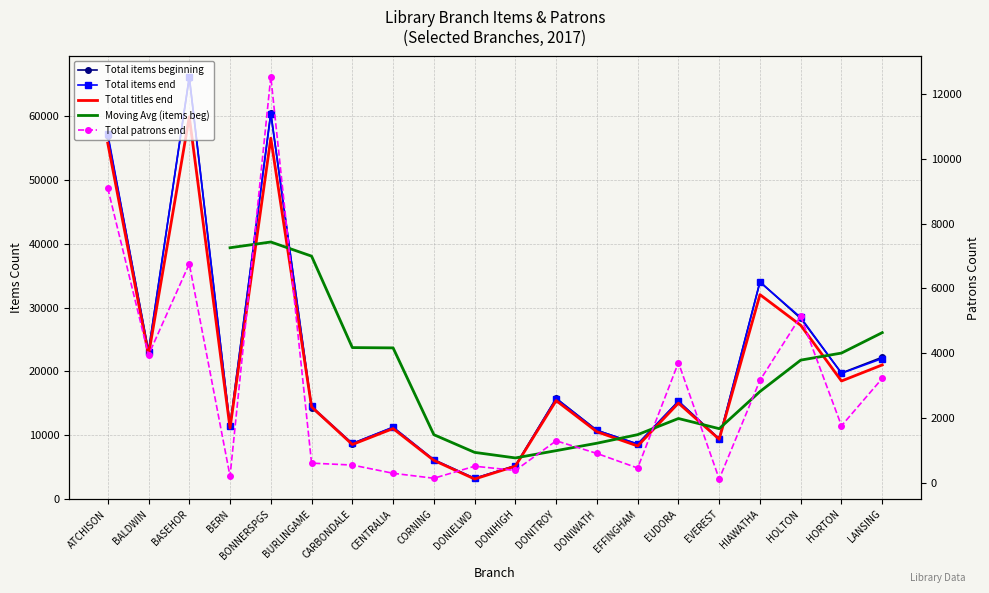

Which category has the highest value in the Total patrons end series?

BONNERSPGS